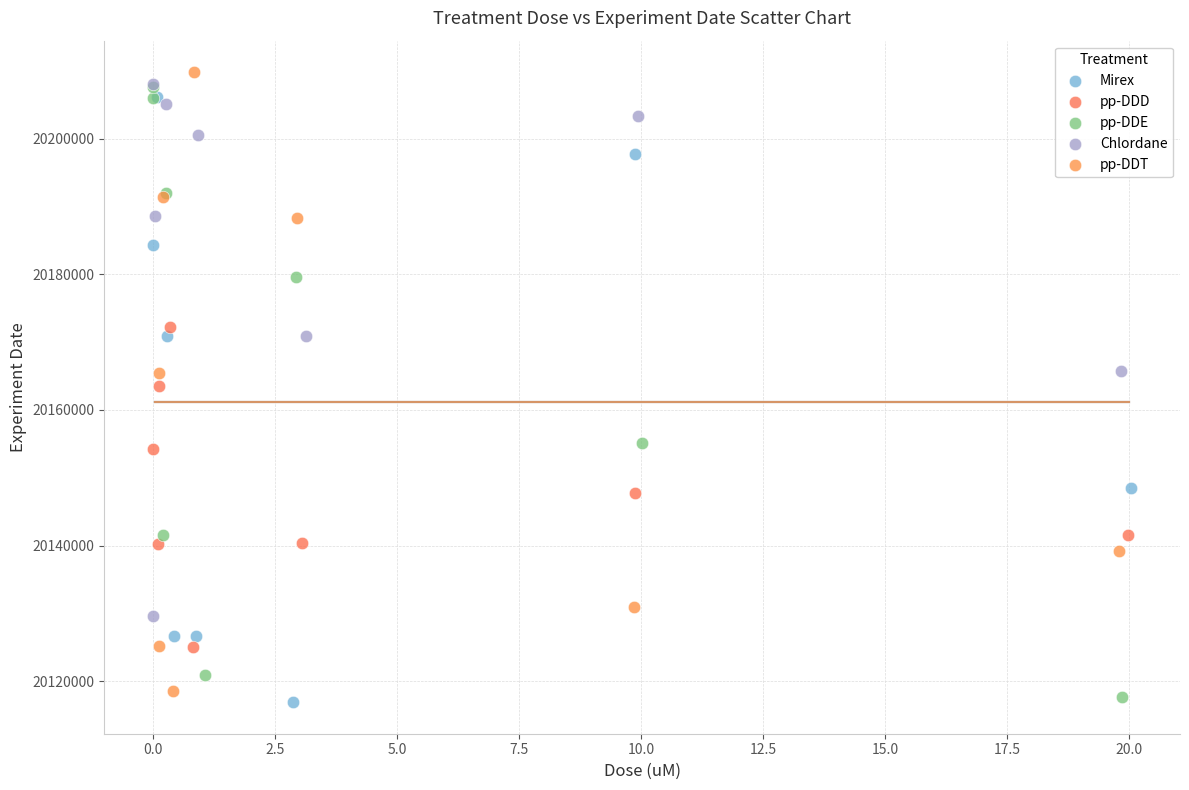

What are all the series names shown in the legend?

Mirex, pp-DDD, pp-DDE, Chlordane, pp-DDT